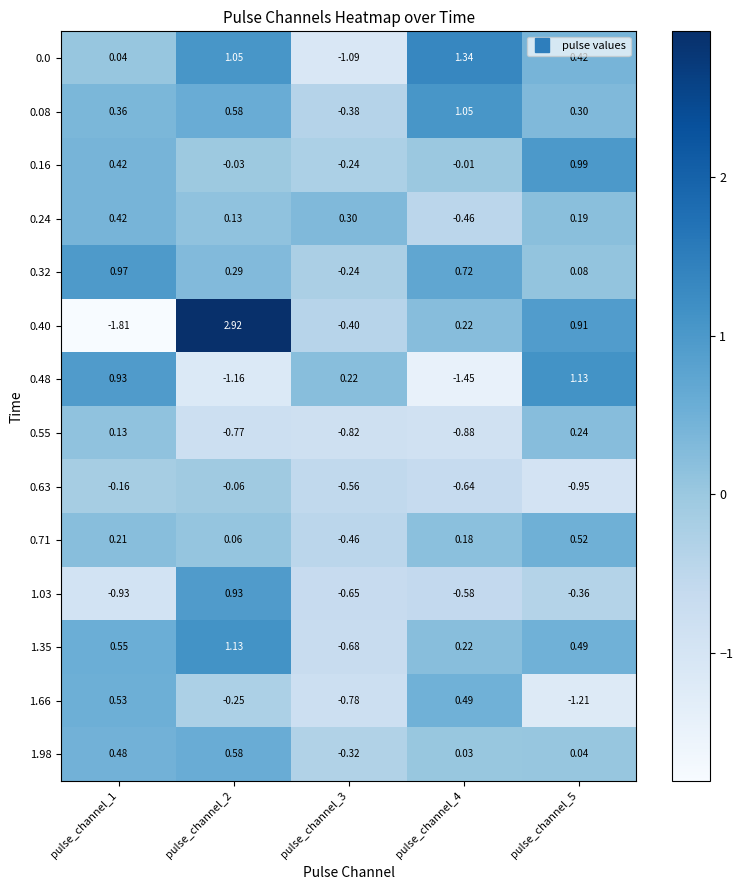

Which series changed the most between pulse_channel_4 and pulse_channel_5?

0.48